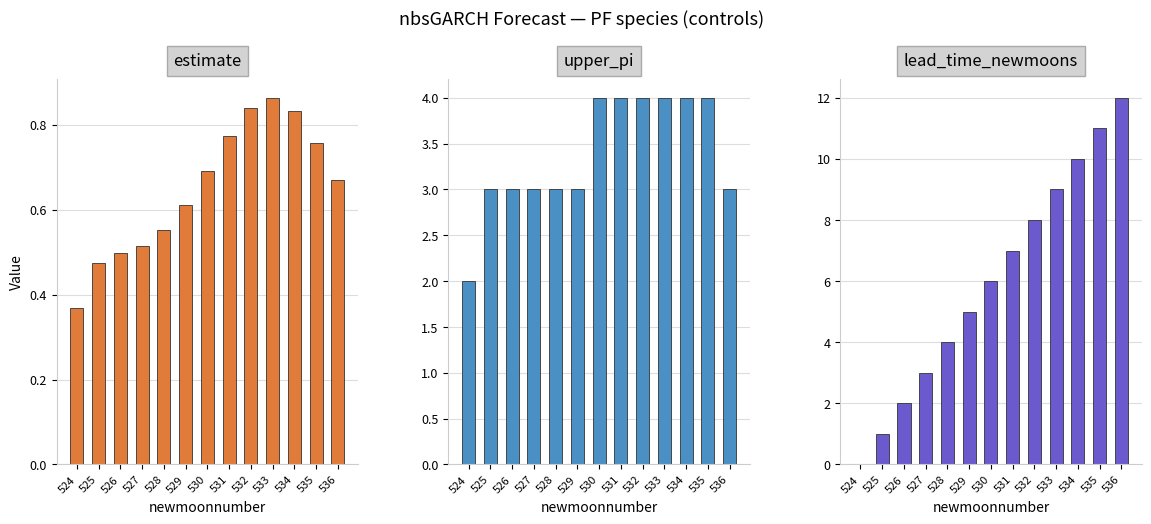

How many groups of bars are there?

13